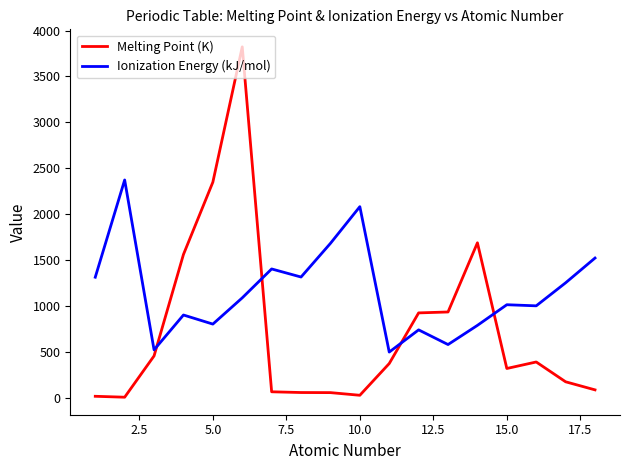

Which series has the largest total across all categories?

Ionization Energy (kJ/mol)